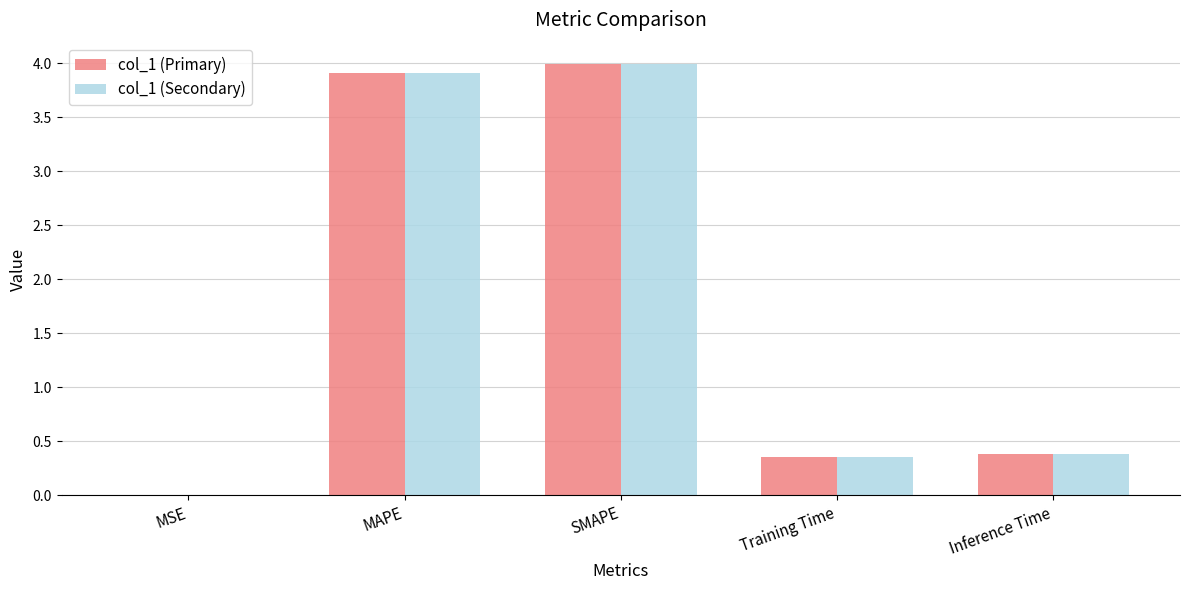

What are all the series names shown in the legend?

col_1 (Primary), col_1 (Secondary)